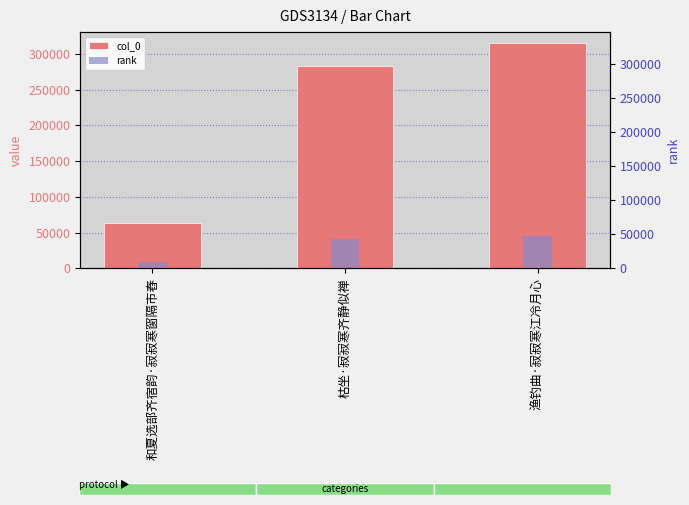

What is the greatest value displayed?

314712.0